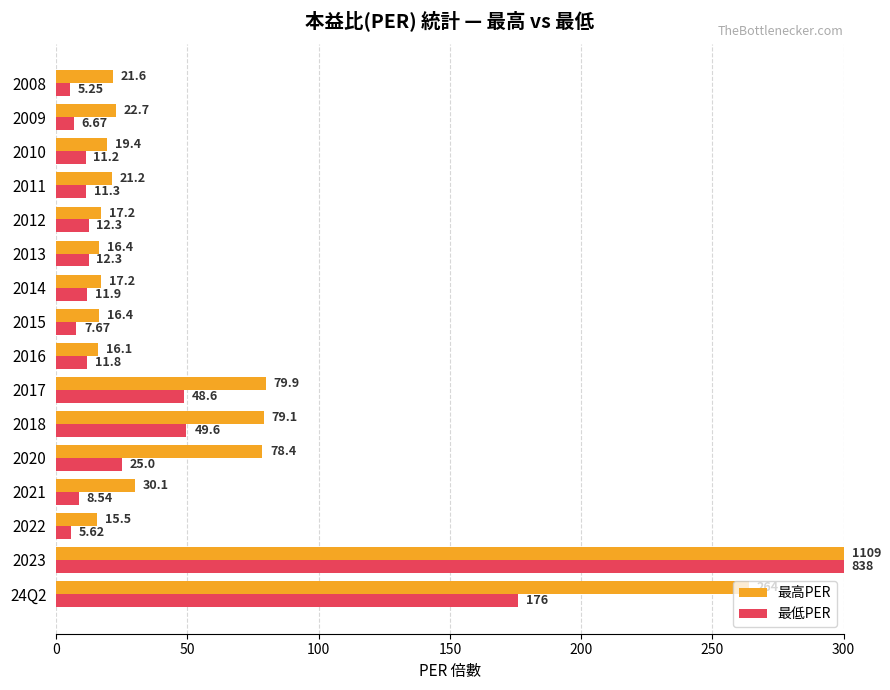

What is the average value of the 最低PER series?

44.0